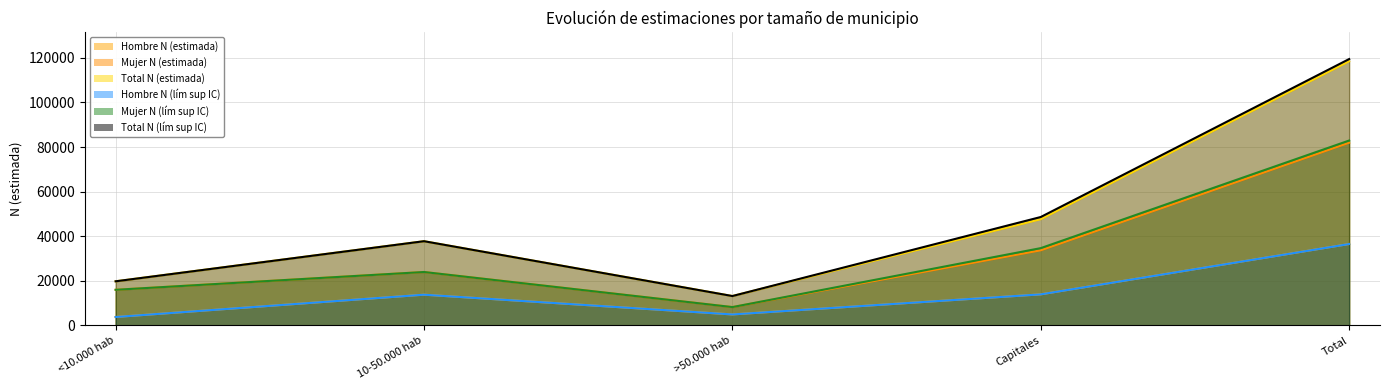

Which series has the widest spread of values?

Total N (lím sup IC)